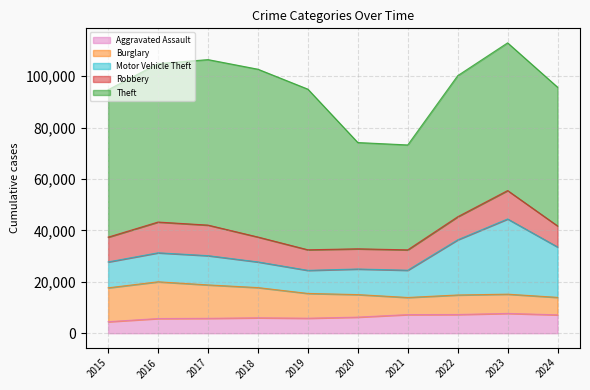

True or false: Robbery has more than 0 points higher than both neighbors.

True